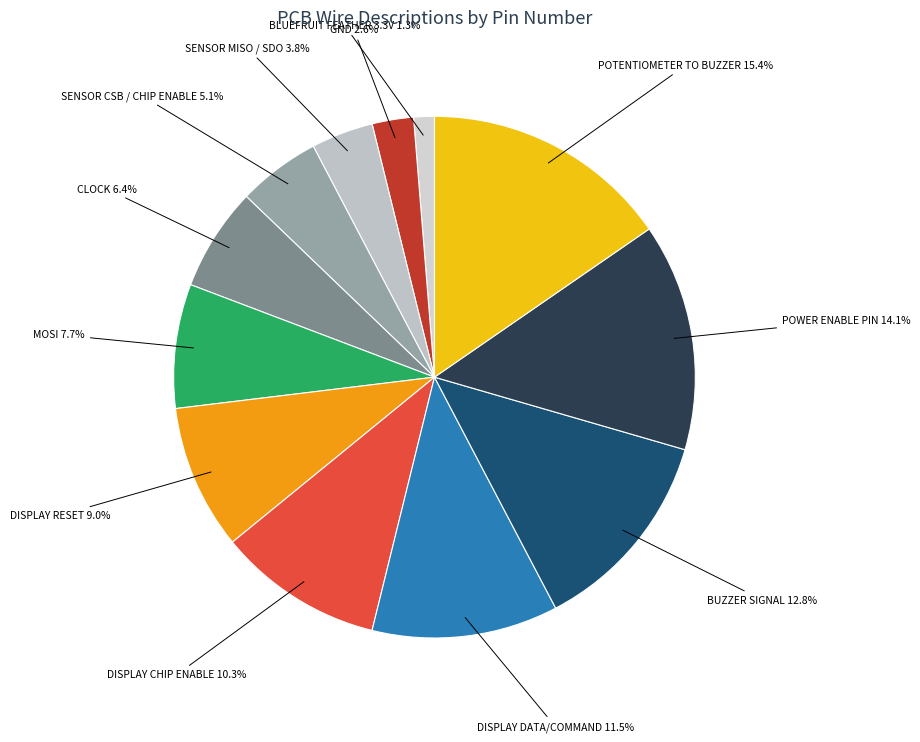

Count the number of slices in the pie.

12